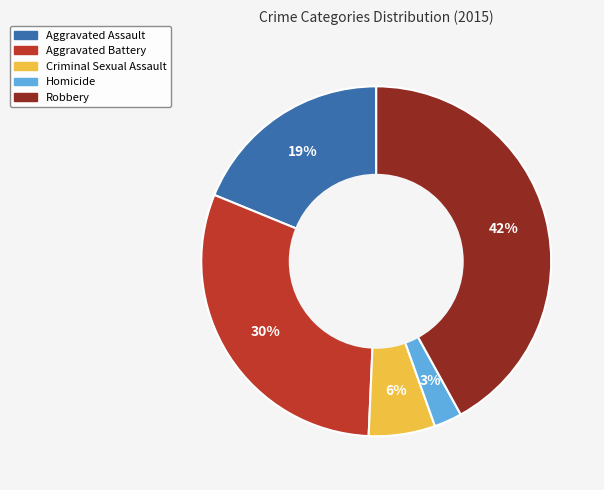

Which has a higher value, Aggravated Assault or Aggravated Battery?

Aggravated Battery